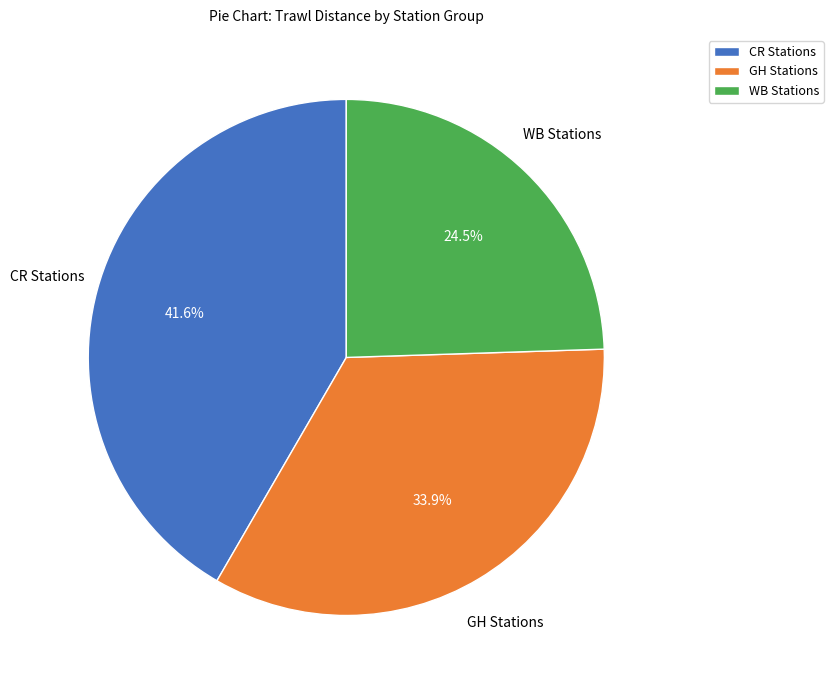

Does any single category account for the majority?

No